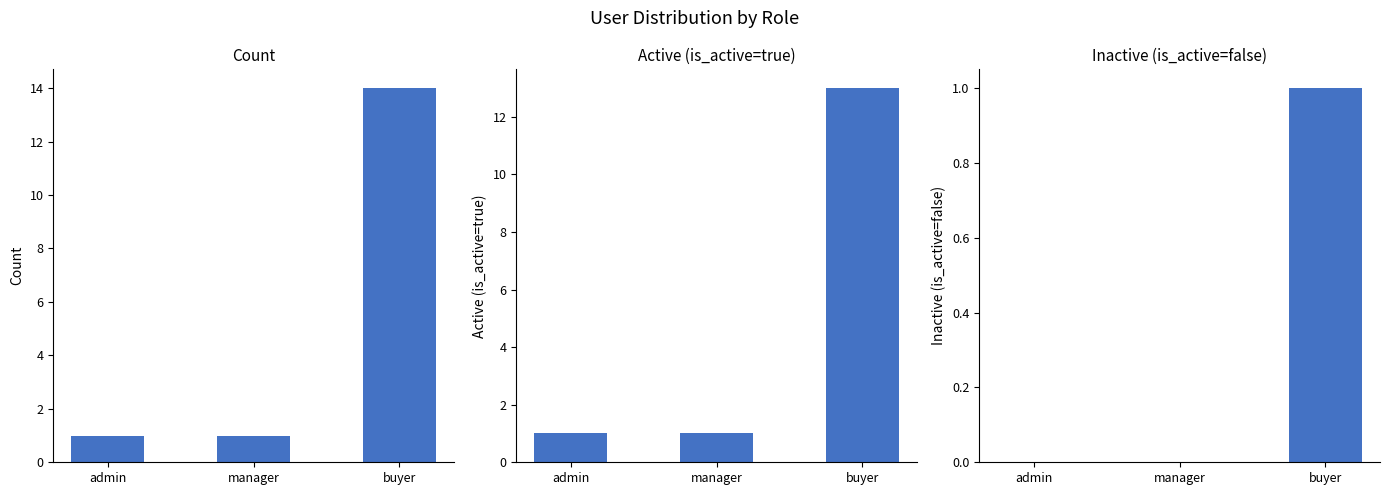

What position from the left is buyer?

3